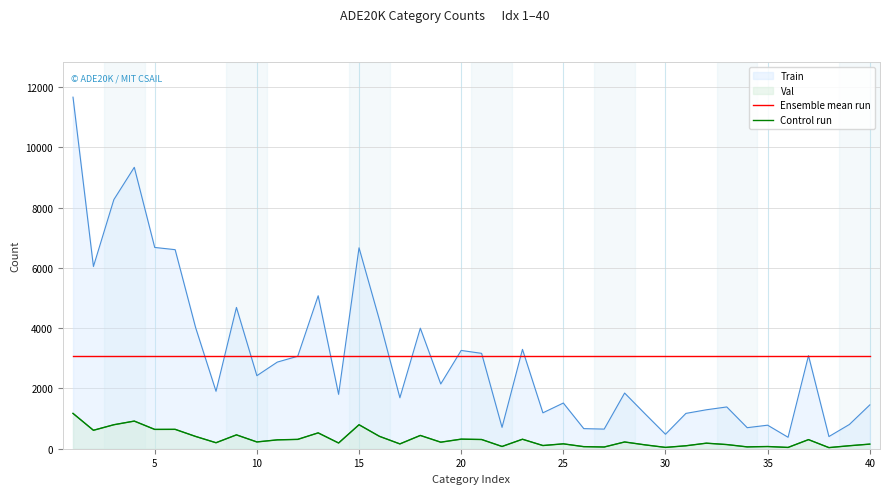

Does the chart display data point markers on the line(s)?

No